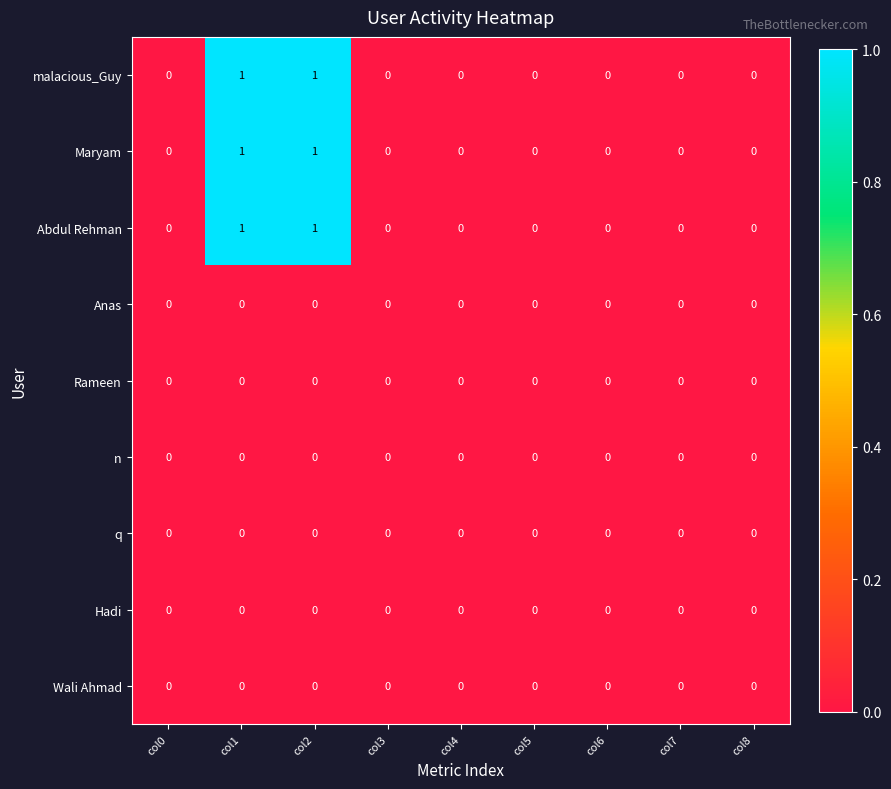

Is the value of Maryam at col2 greater than the value of n at col7?

Yes